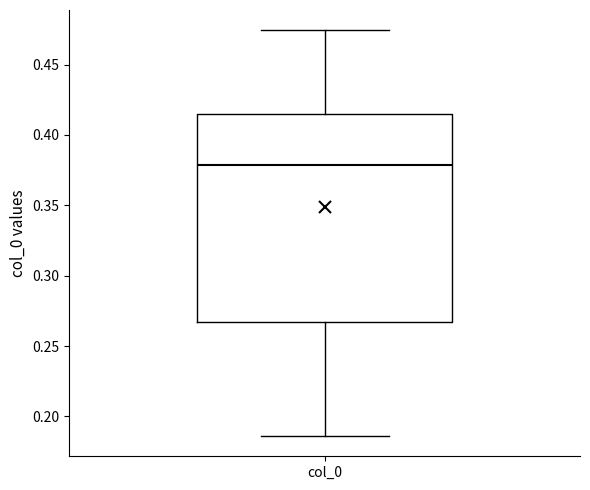

Transcribe this box plot: give where the median line is, the range the box spans, and where the two whiskers end, as read against the y-axis. The values are not printed on the chart, so give them approximately, as read against the axis.

median 0.380, box 0.265 to 0.415, whiskers 0.185 to 0.475